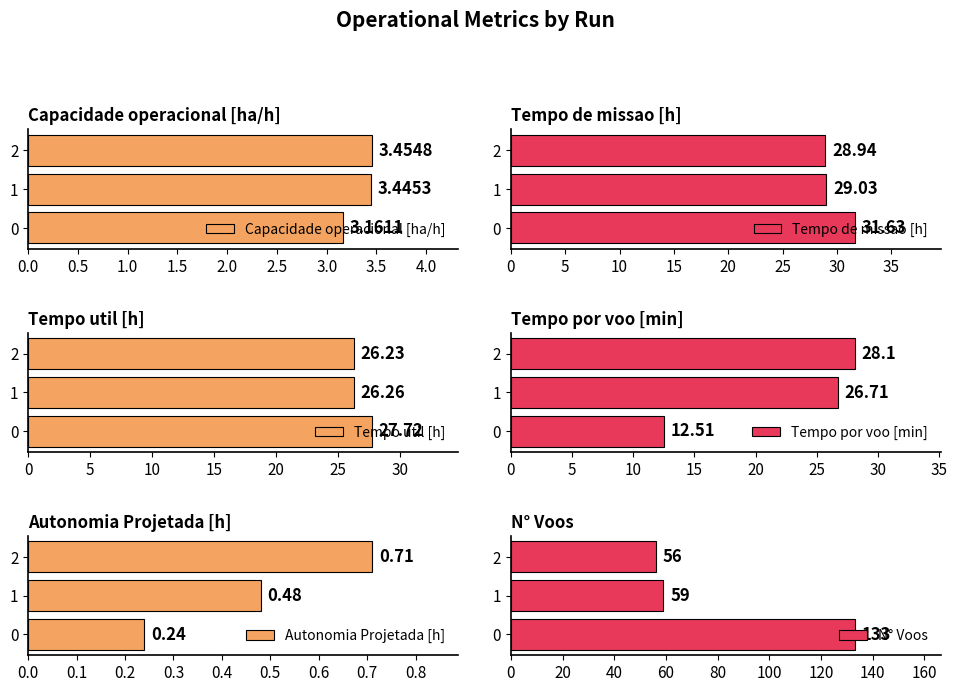

What is the value of the Capacidade operacional [ha/h] bar at the 3rd from the left?

3.5